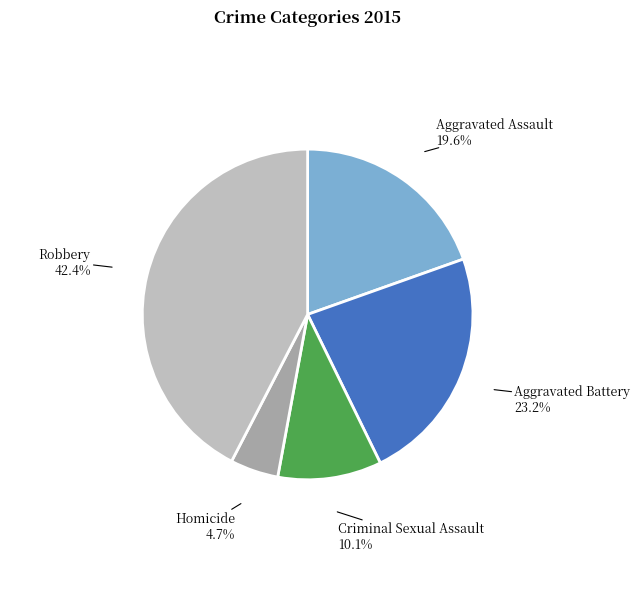

What percentage is the Aggravated Assault slice, to the nearest percent?

20%